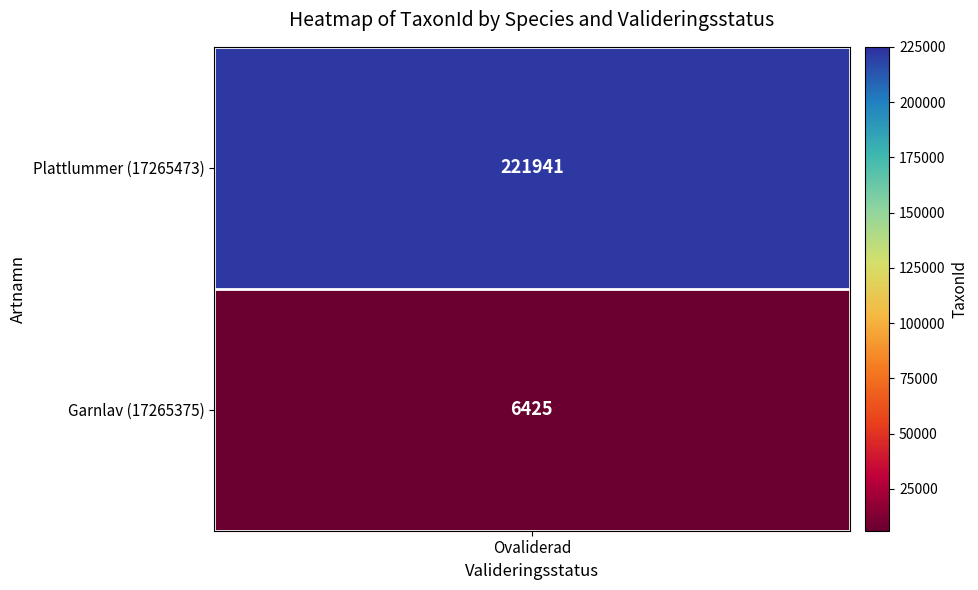

Approximately how many times larger is the value at Plattlummer (17265473) compared to Garnlav (17265375)?

34.5